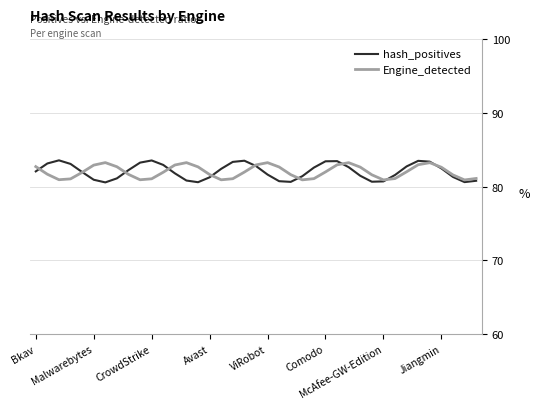

What is the sum of all hash_positives values?

3201.7